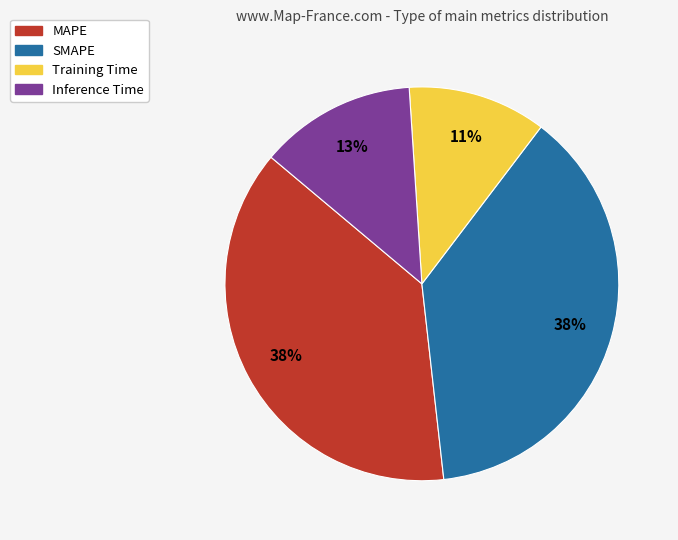

Does any single category account for the majority?

No